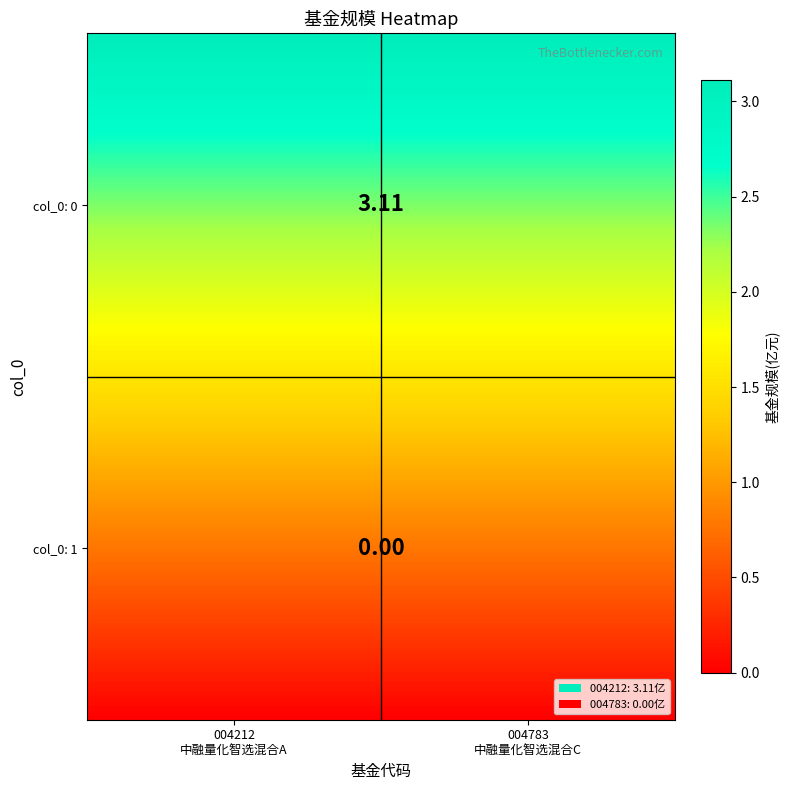

What is the sum of all values?

3.1